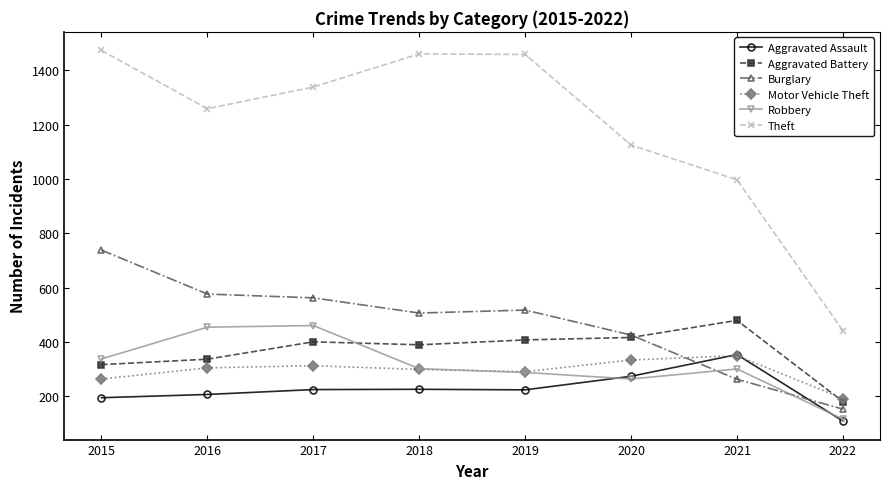

True or false: Aggravated Assault and Aggravated Battery intersect in this chart.

False